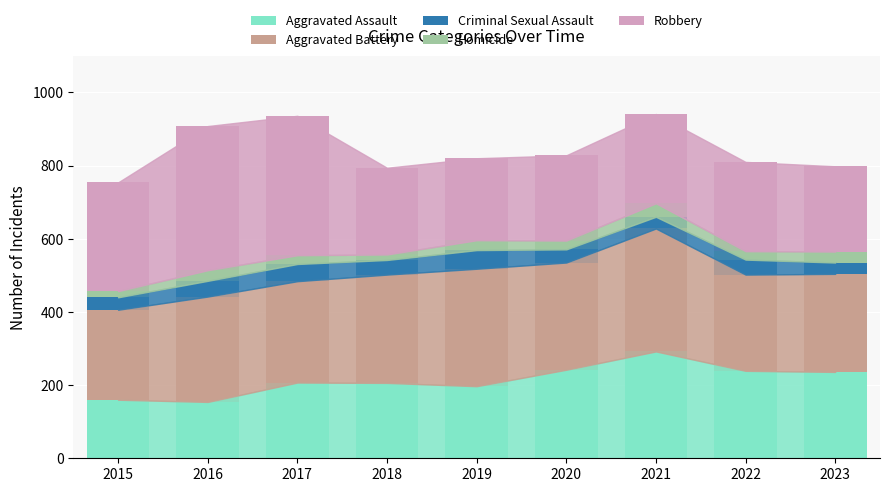

What is the total value across all series at 2015?

754